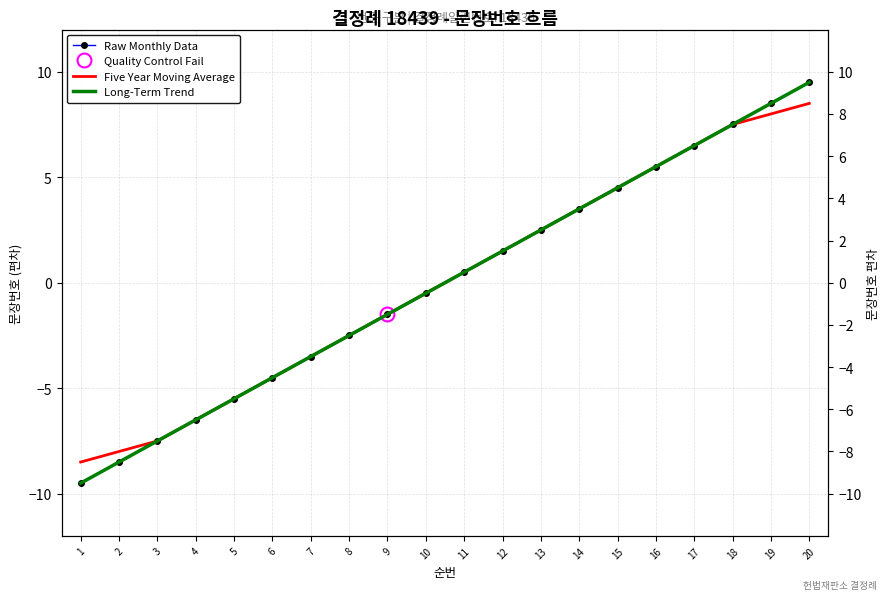

True or false: Raw Monthly Data has more than 2 points higher than both neighbors.

False